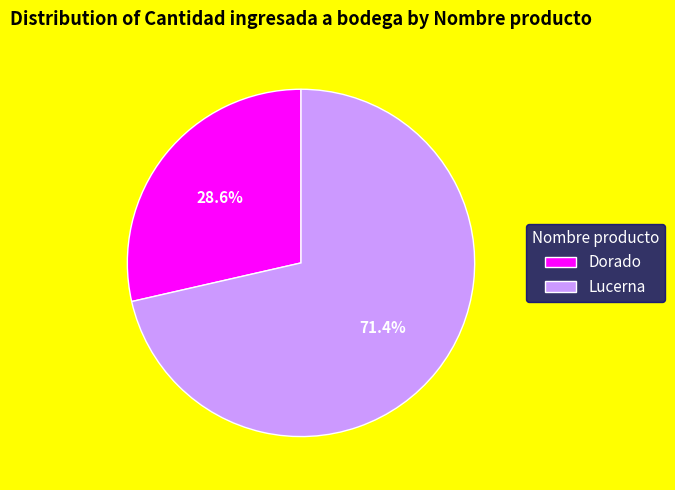

What is the ratio of the value at Lucerna to the value at Dorado?

2.5